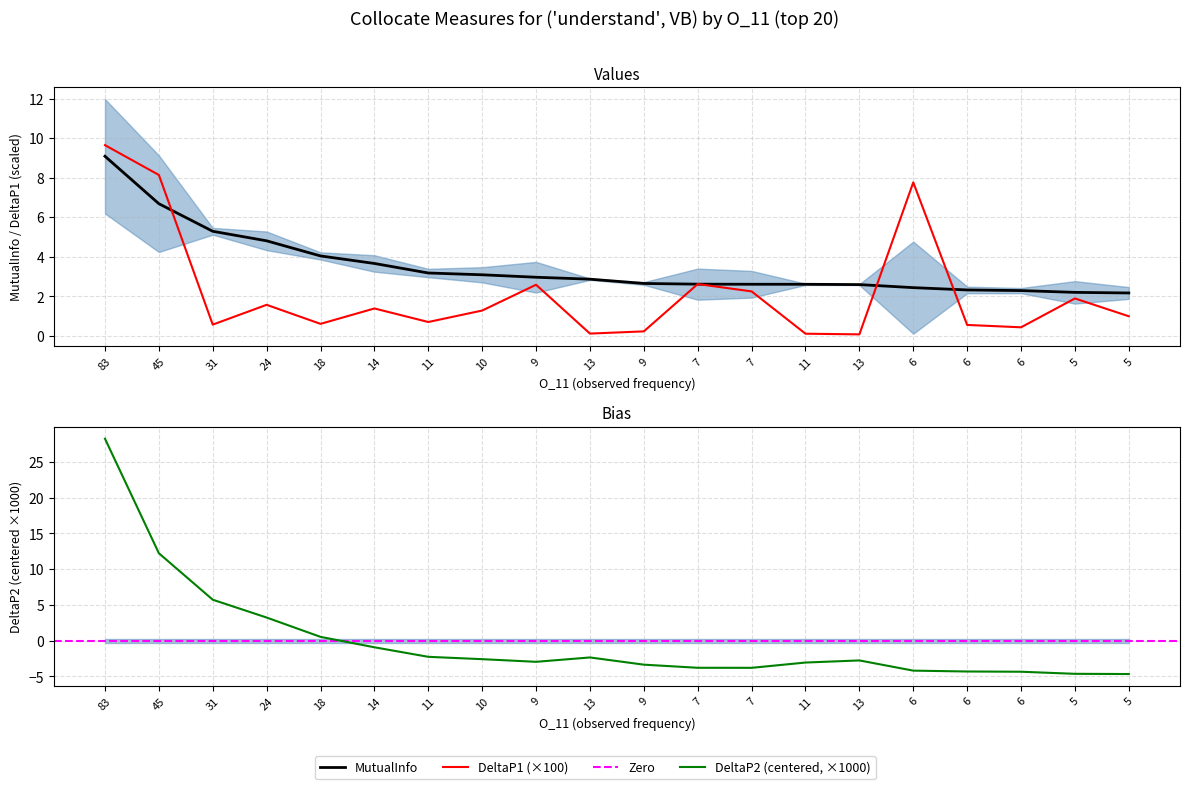

How many values in the DeltaP2 series are below -2?

14